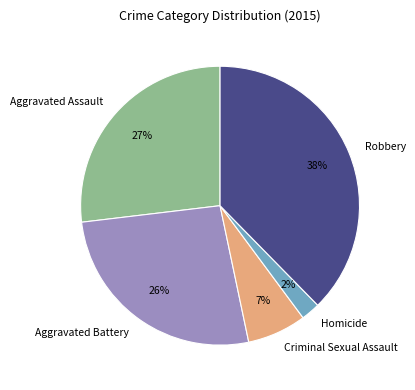

Do Criminal Sexual Assault and Aggravated Assault together represent more than half of the pie?

No